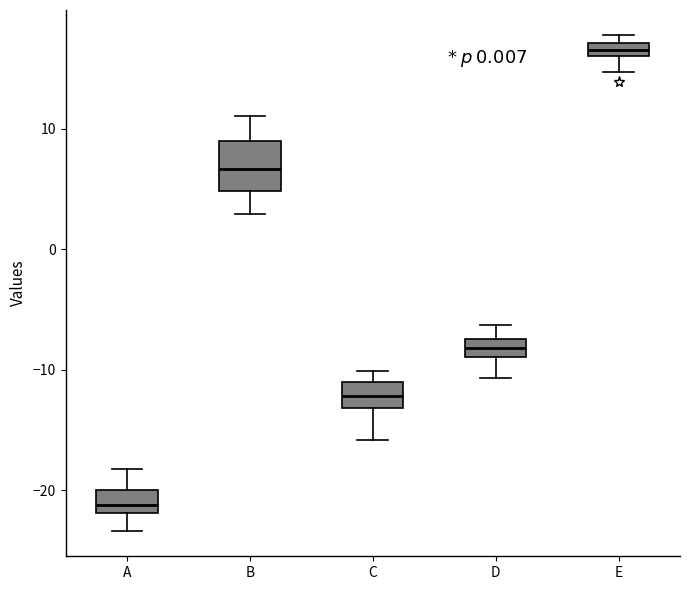

Where does the lower whisker of the box for D end on the y-axis? The values are not printed on the chart, so give them approximately, as read against the axis.

-11